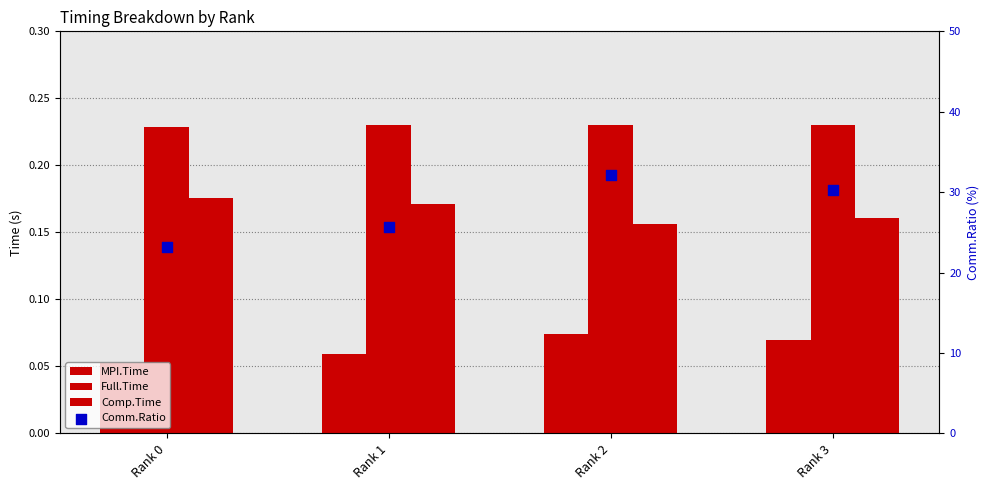

Is the value of MPI.Time at Rank 0 greater than the value of Comm.Ratio at Rank 2?

No